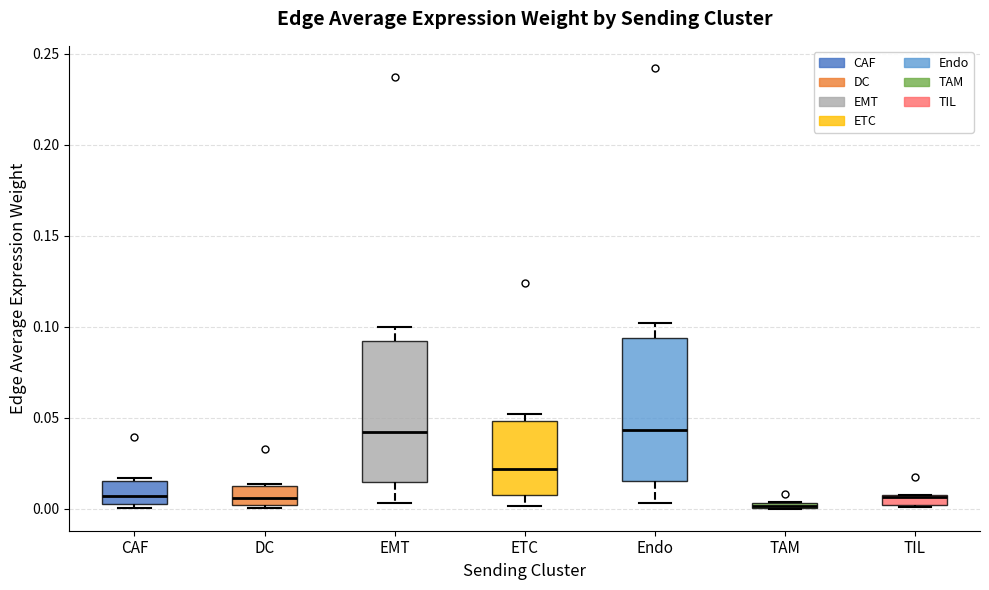

Where does the lower whisker of the box for EMT end on the y-axis? The values are not printed on the chart, so give them approximately, as read against the axis.

0.005